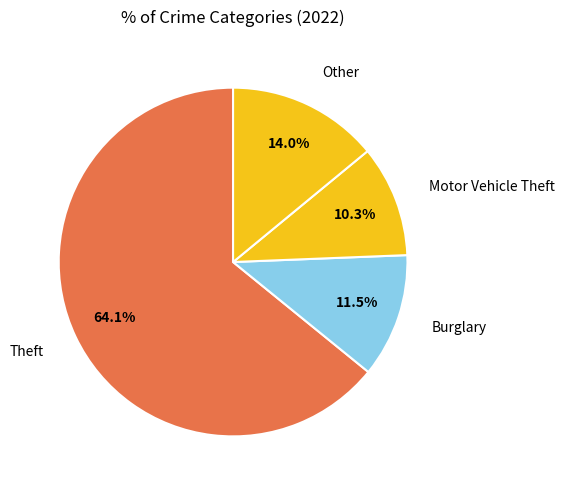

How many slices are in this pie chart?

4